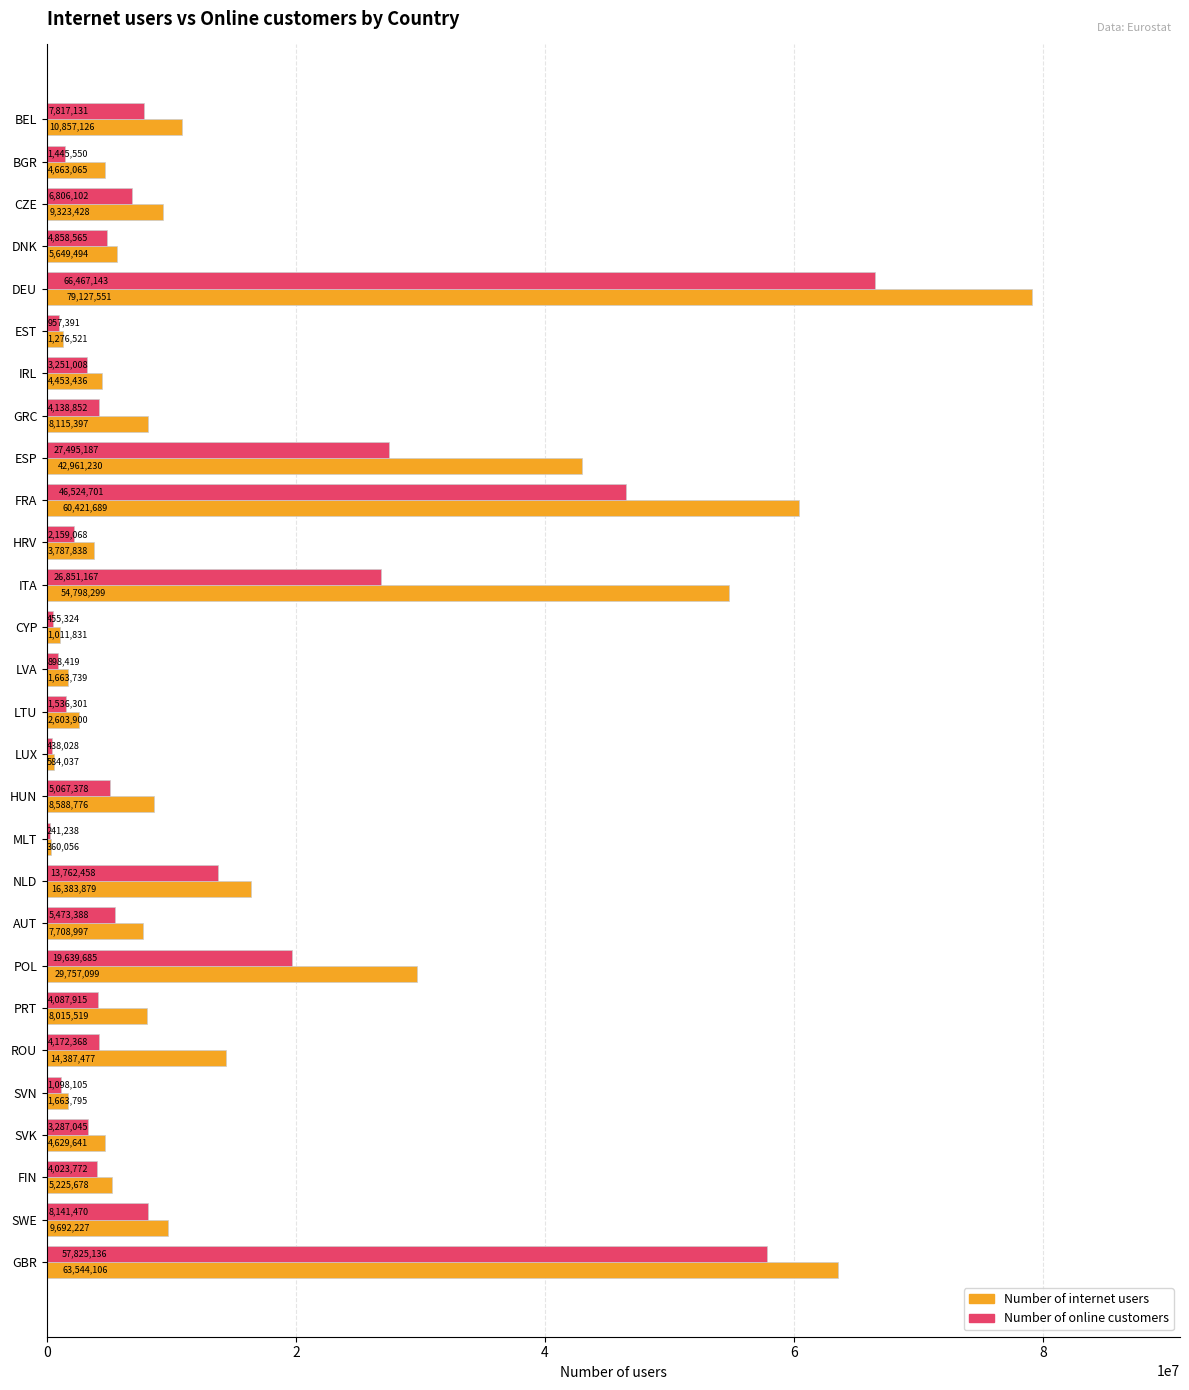

What is the sum of all Number of online customers values?

328919895